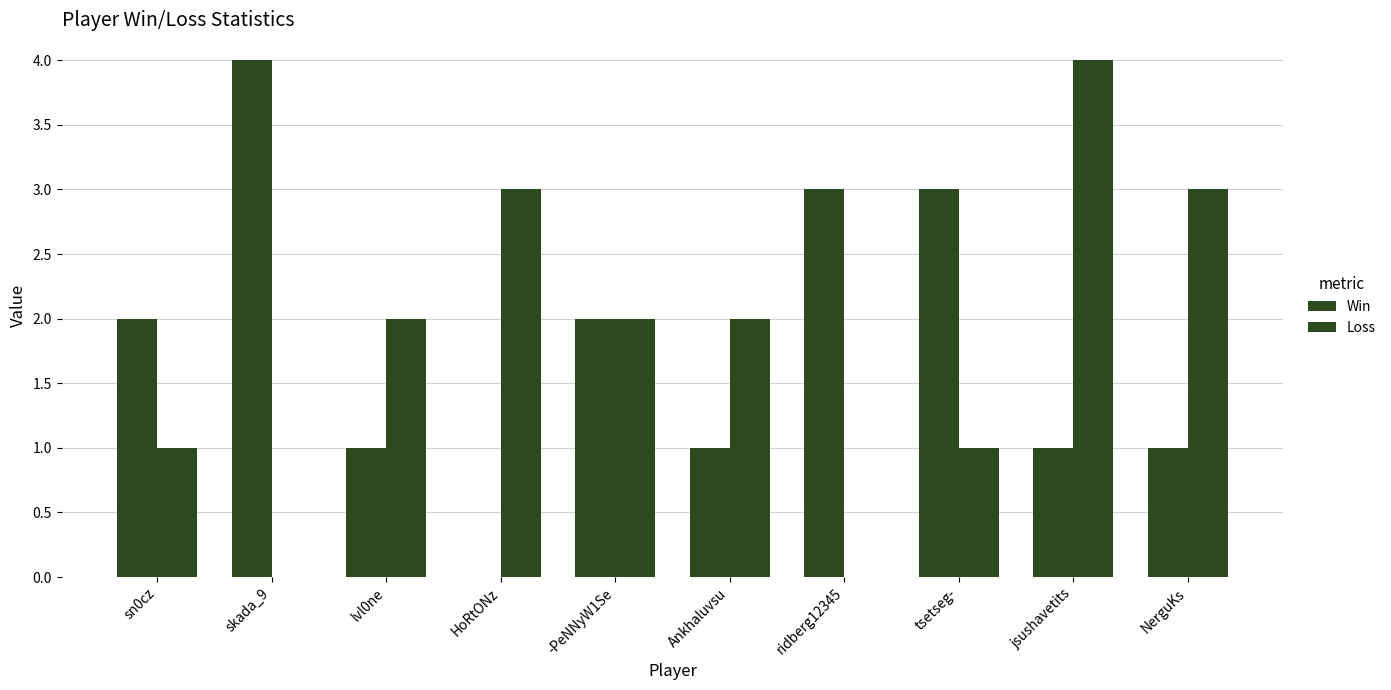

Reading right to left, extract all data points from this chart.

Win: 1	1	3	3	1	2	0	1	4	2
Loss: 3	4	1	0	2	2	3	2	0	1